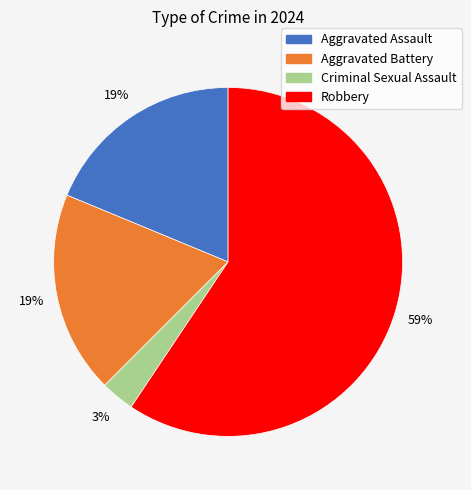

Which category has the biggest portion of the pie?

Robbery